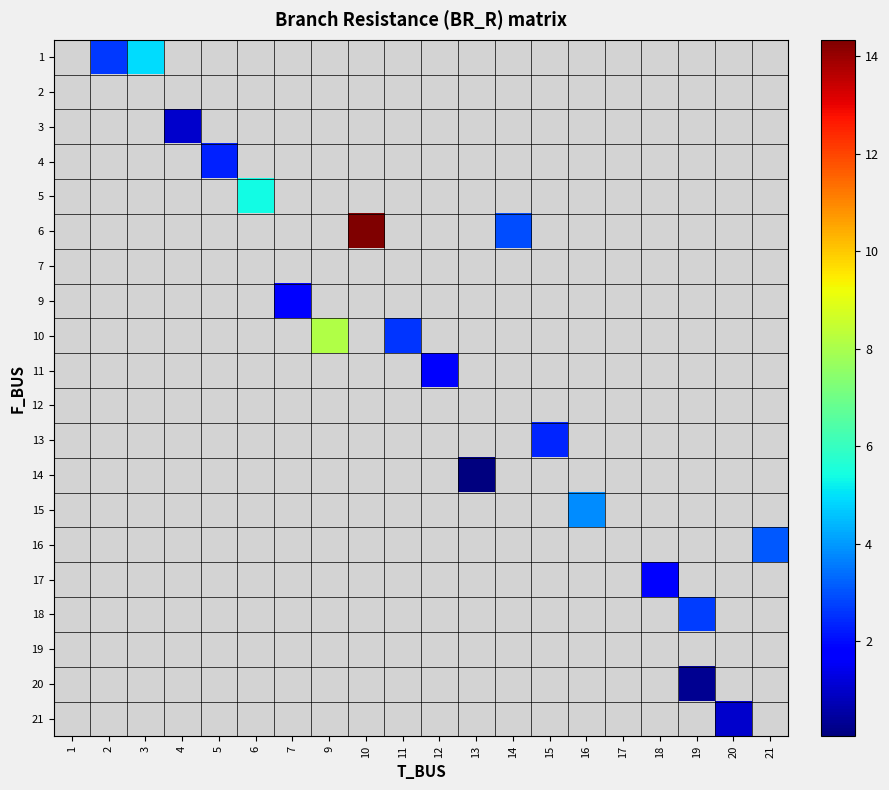

How many series are shown in this chart?

20